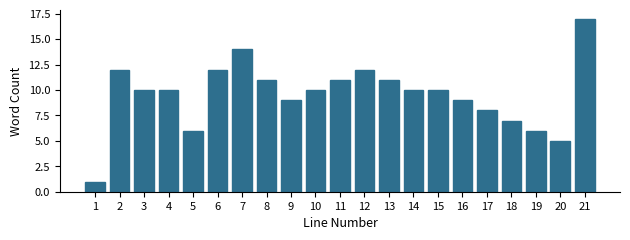

Reading left to right, extract all data points from this chart.

1=1	2=12	3=10	4=10	5=6	6=12	7=14	8=11	9=9	10=10	11=11	12=12	13=11	14=10	15=10	16=9	17=8	18=7	19=6	20=5	21=17